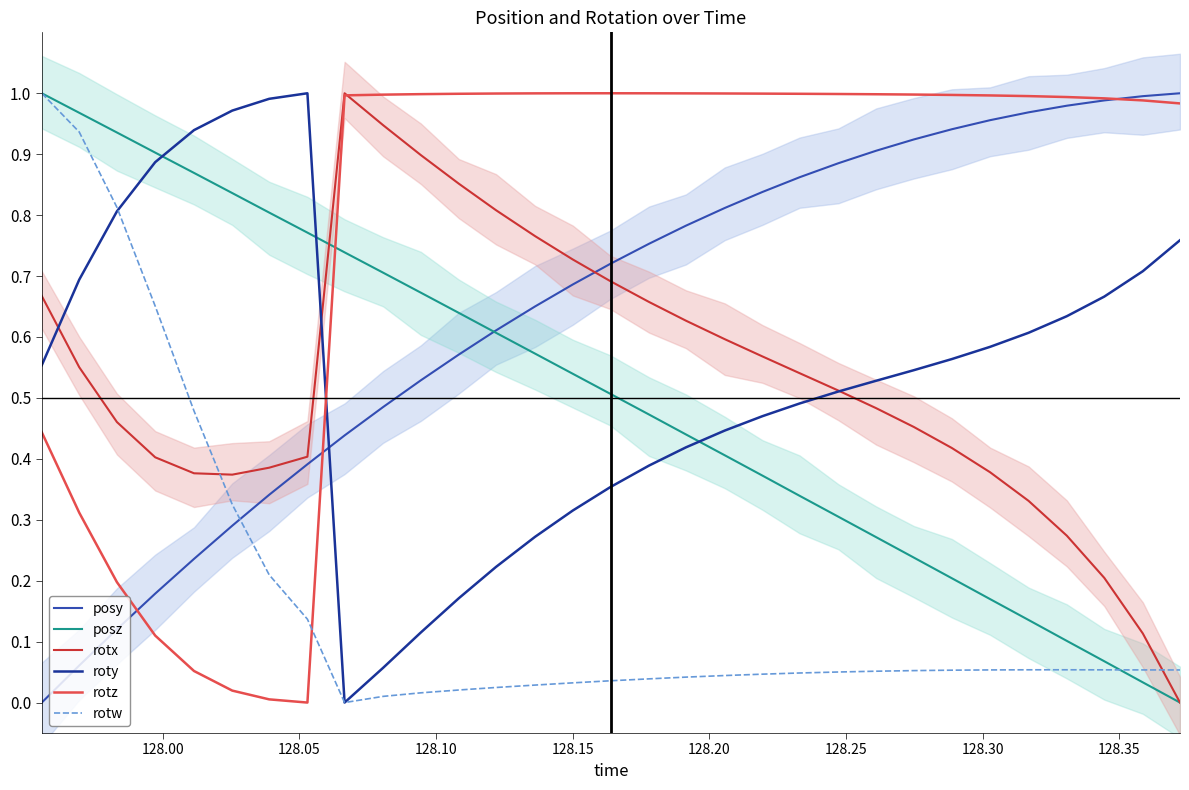

How many times do rotw and rotx cross each other?

2